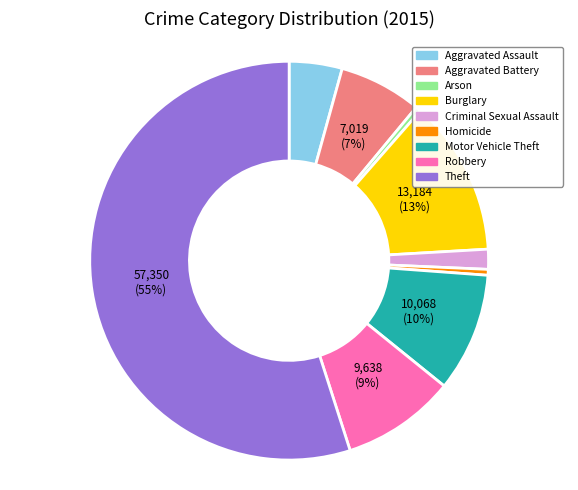

Count the number of slices in the pie.

9